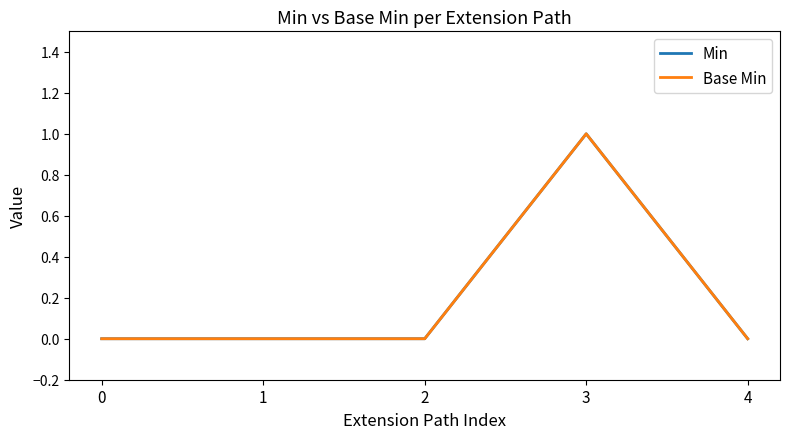

Which has a higher value, 4 or 2?

4